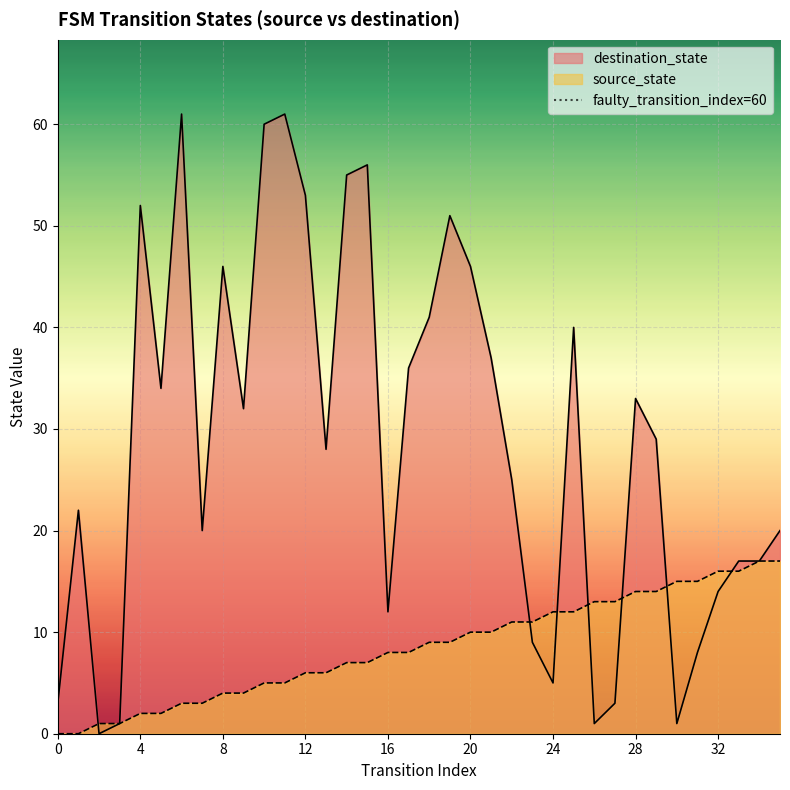

Which series ends up on top after the final intersection of source_state and destination_state?

destination_state